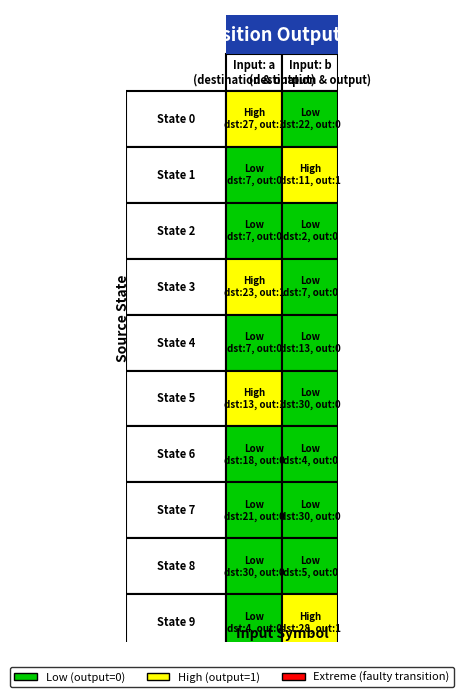

Rank the series at 10 from lowest to highest value.

1, 0